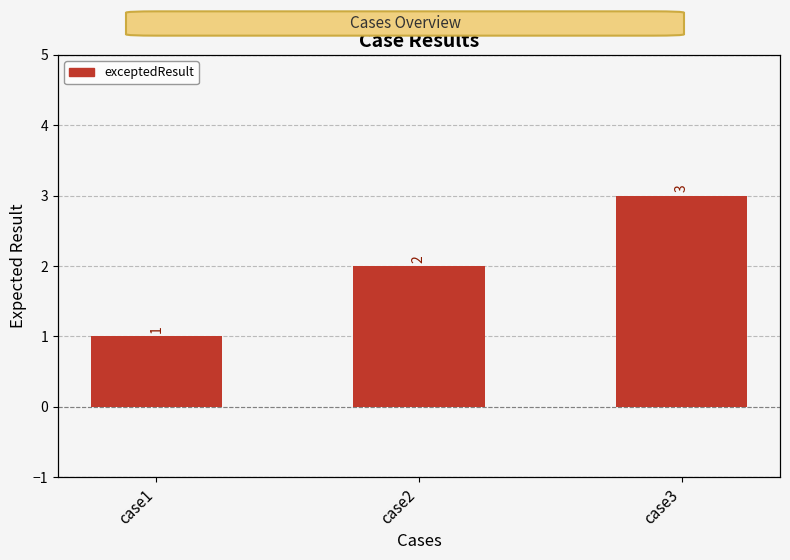

At which label does the data first exceed 2?

case3